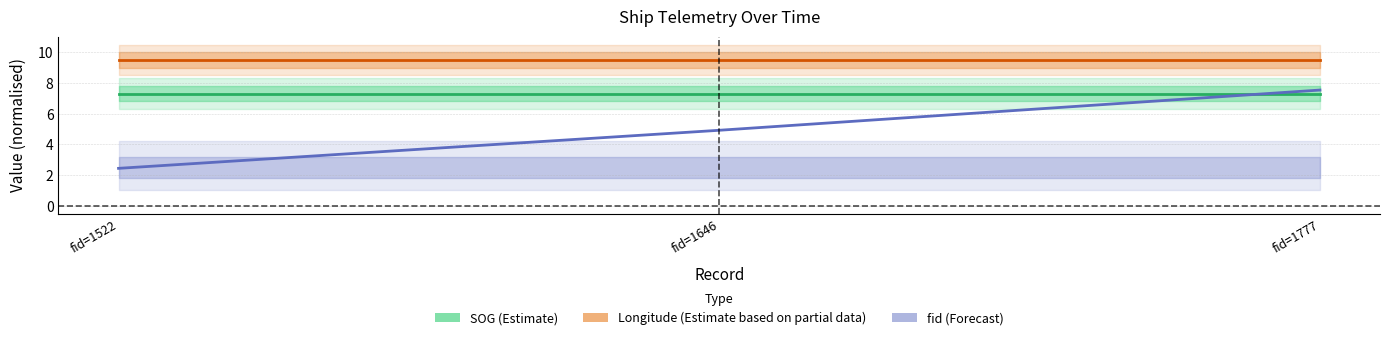

Is this an area chart (filled region under the line)?

No